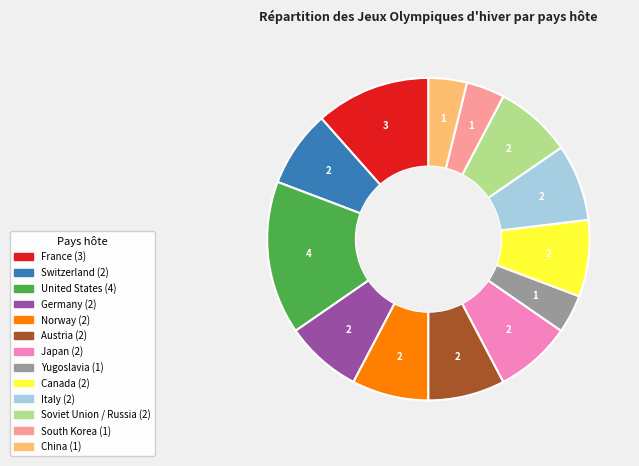

Combined, do South Korea and Italy account for over 50%?

No